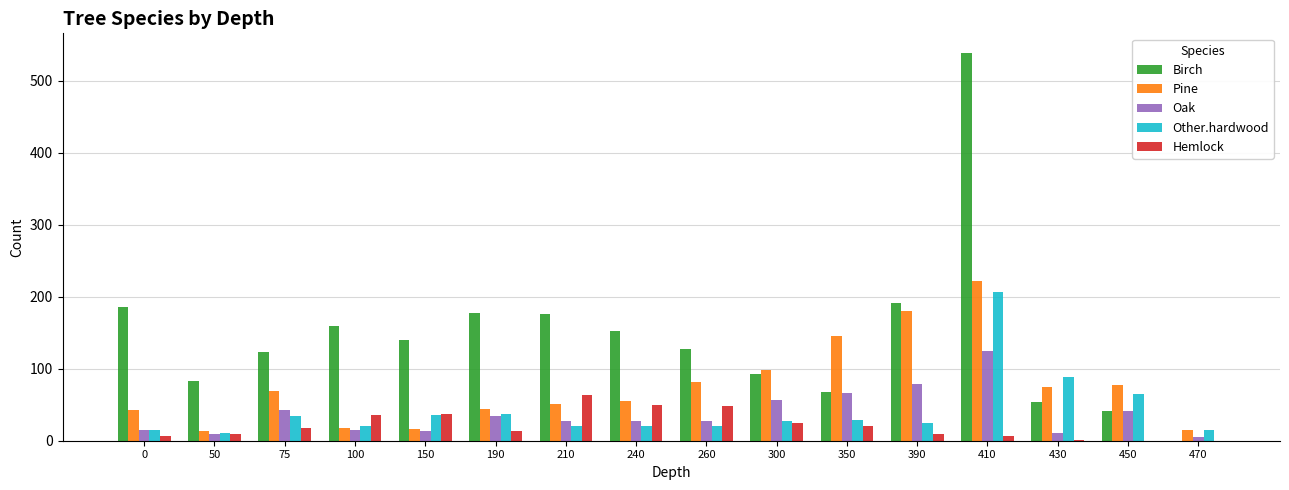

Are the bars grouped side by side (vs. stacked)?

Yes